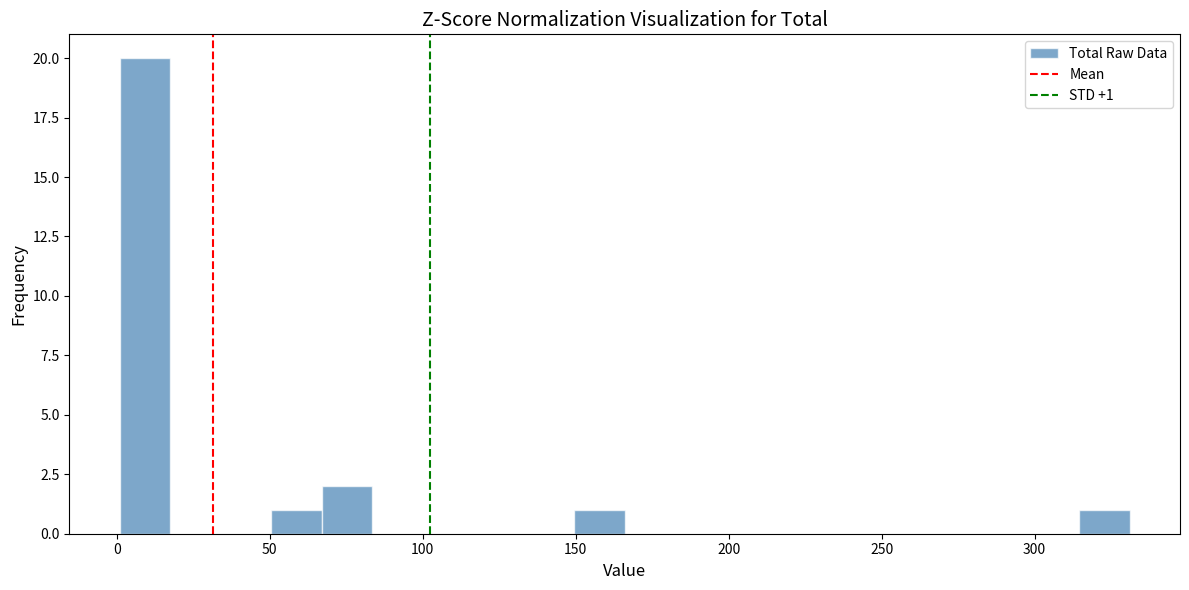

Around what value on the x-axis is the tallest bar? Give the approximate position of its centre, as read against the axis.

10